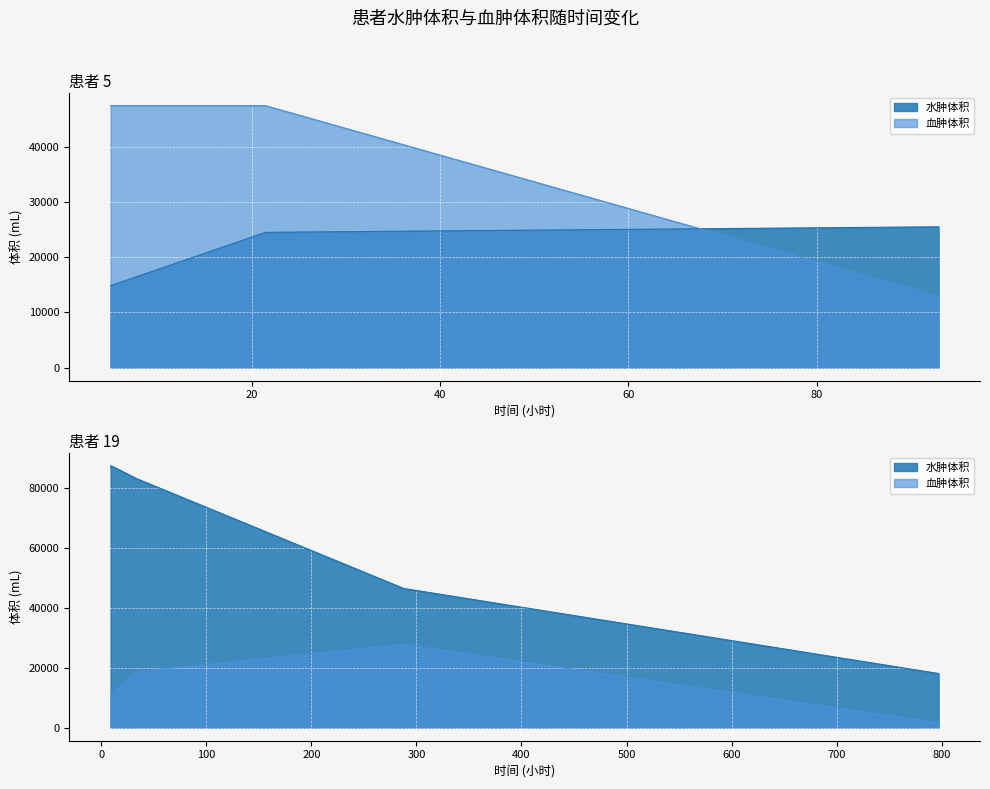

Which has a higher value, 21.4675 or 9.320833334?

9.320833334